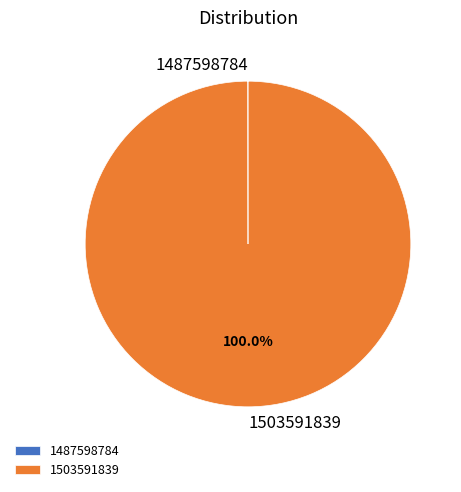

Is there any slice that represents more than half of the pie?

Yes